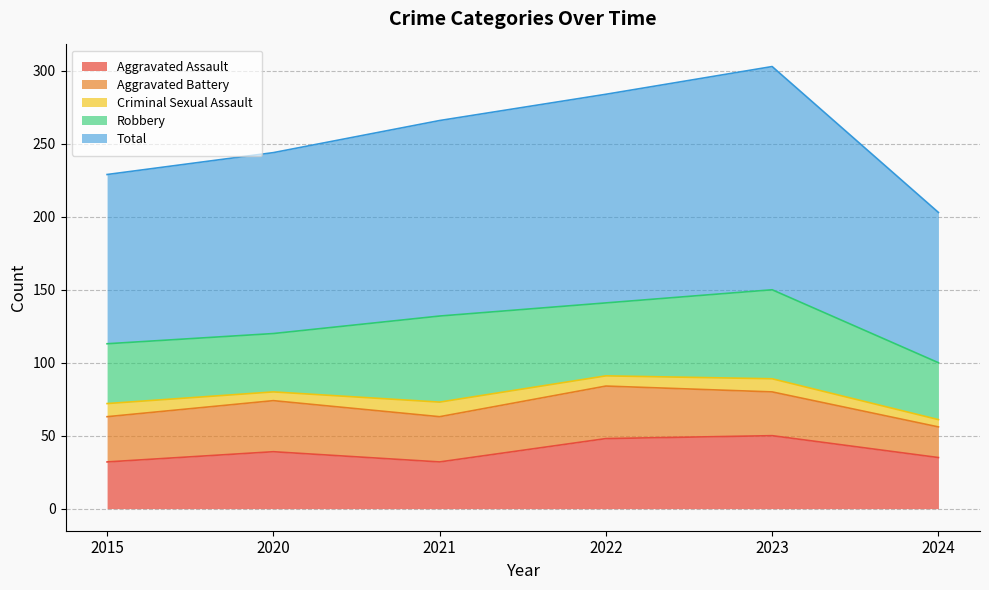

True or false: Total and Aggravated Battery intersect in this chart.

False